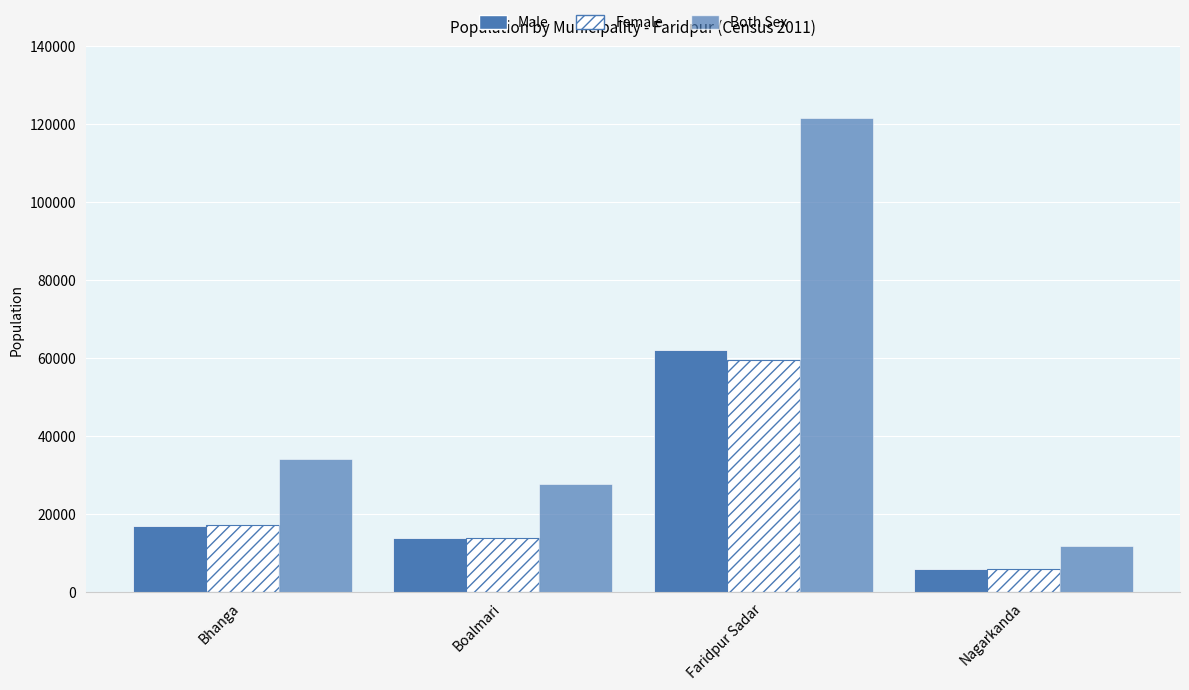

How many groups of bars are there?

4